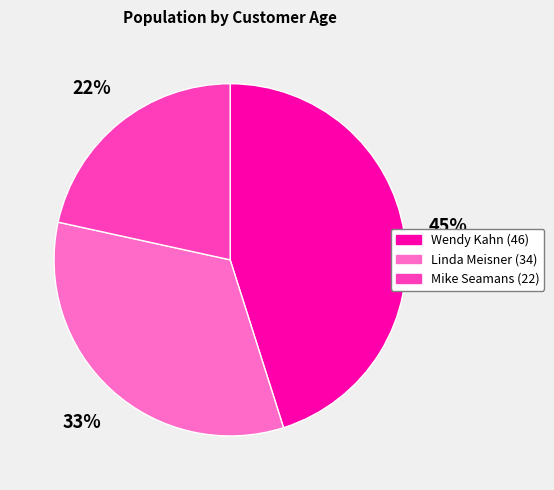

Is it true that Wendy Kahn (46) is 36% of the pie?

False